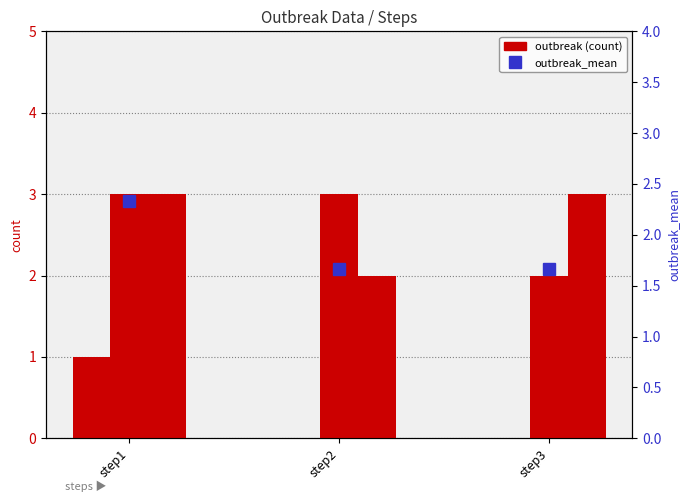

What is the sum of the outbreak1 values at step3 and step1?

1.0